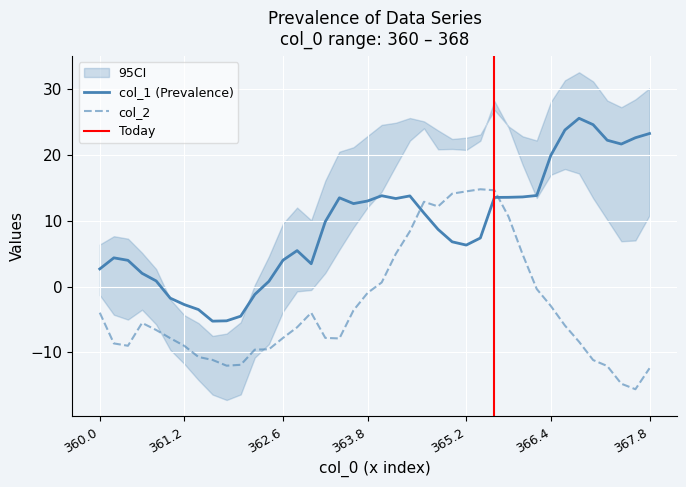

True or false: col_1 (Prevalence) and col_2 intersect in this chart.

True